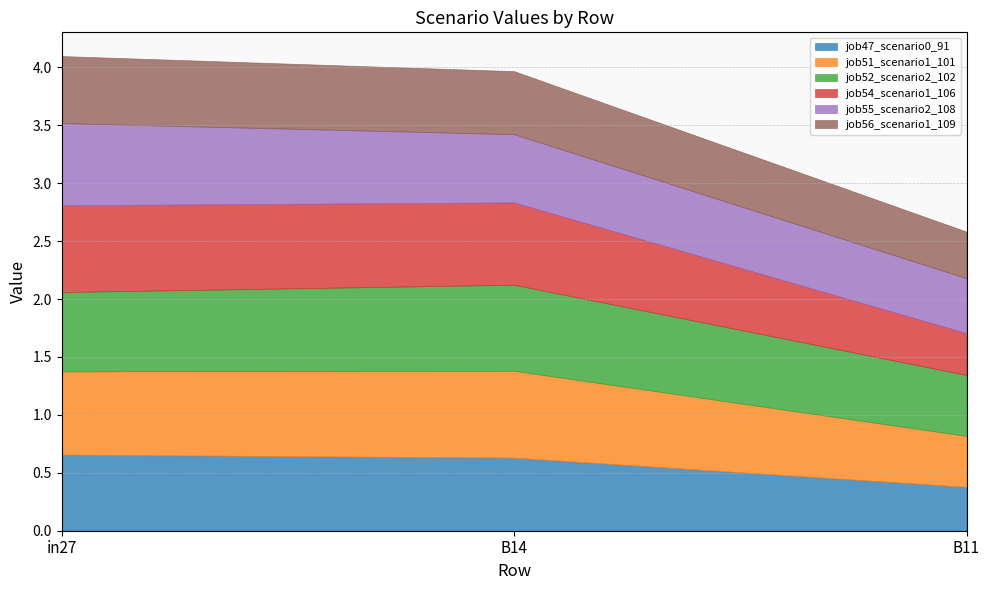

Reading left to right, transcribe all the data shown in this chart.

job47_scenario0_91: in27=0.7	B14=0.6	B11=0.4
job51_scenario1_101: in27=0.7	B14=0.8	B11=0.4
job52_scenario2_102: in27=0.7	B14=0.7	B11=0.5
job54_scenario1_106: in27=0.7	B14=0.7	B11=0.4
job55_scenario2_108: in27=0.7	B14=0.6	B11=0.5
job56_scenario1_109: in27=0.6	B14=0.5	B11=0.4